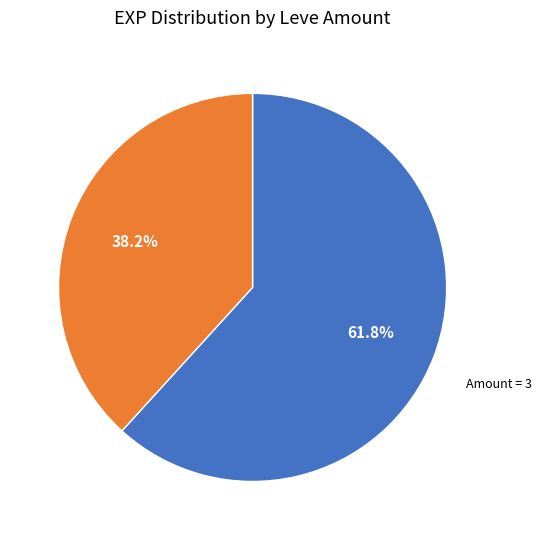

Is there a majority slice in this chart?

Yes